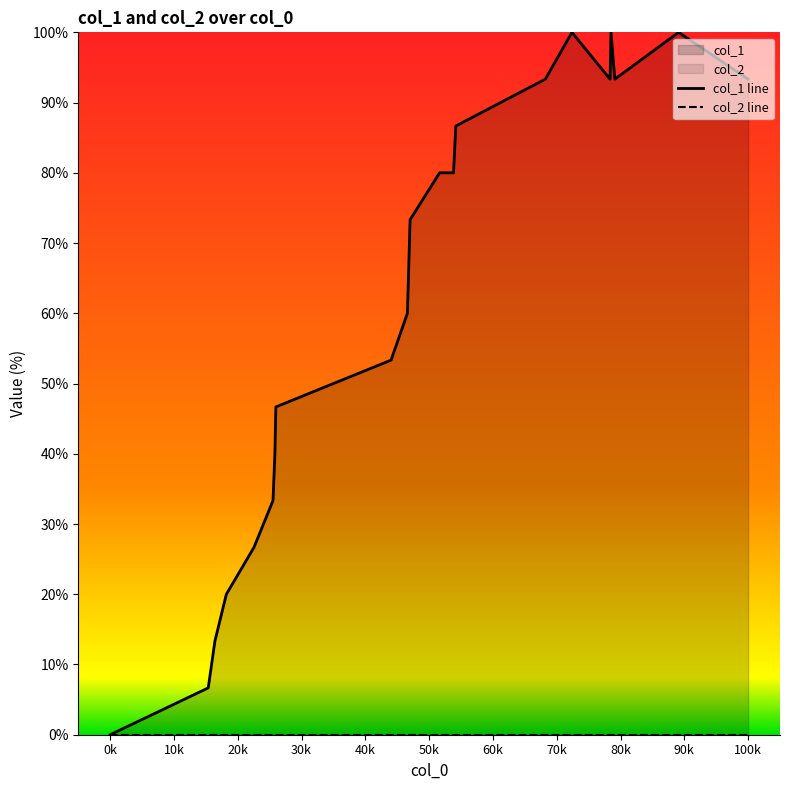

Reading left to right, extract all data points from this chart.

col_1 line: 0.0	6.7	13.3	20.0	26.7	33.3	40.0	46.7	53.3	60.0	73.3	80.0	80.0	86.7	93.3	100.0	93.3	100.0	93.3	100.0	93.3
col_2 line: 0.0	0.0	0.0	0.0	0.0	0.0	0.0	0.0	0.0	0.0	0.0	0.0	0.0	0.0	0.0	0.0	0.0	0.0	0.0	0.0	0.0